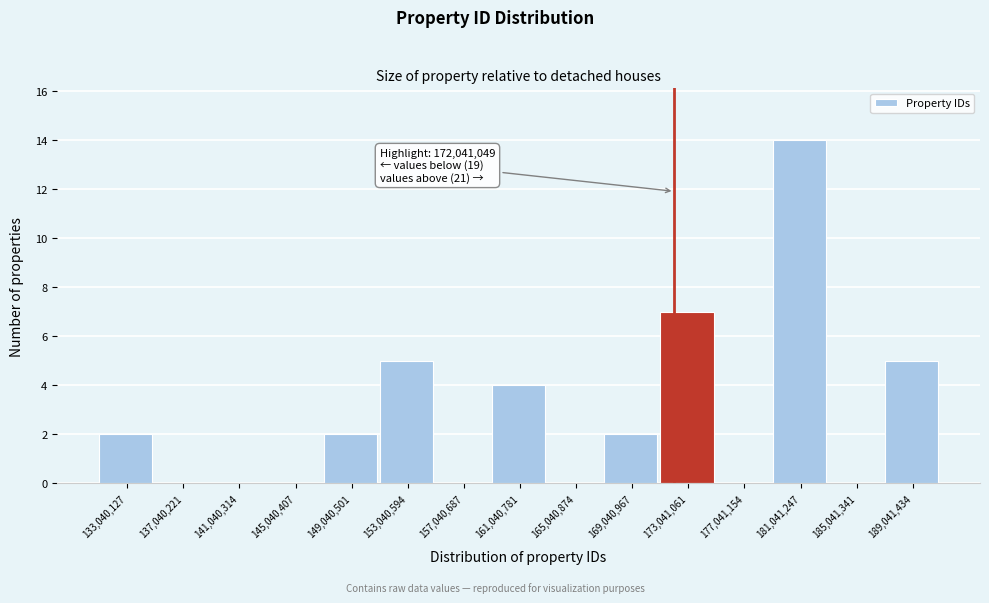

Over which range of the x-axis is the bar tallest?

179000000 to 183000000